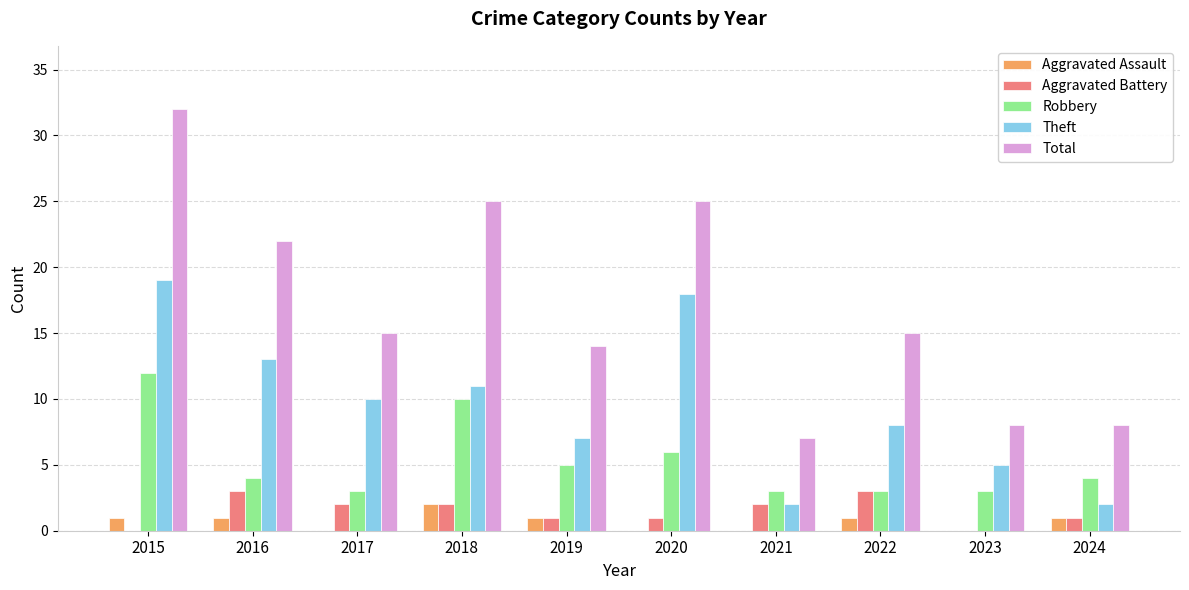

Does the chart contain stacked bars?

No